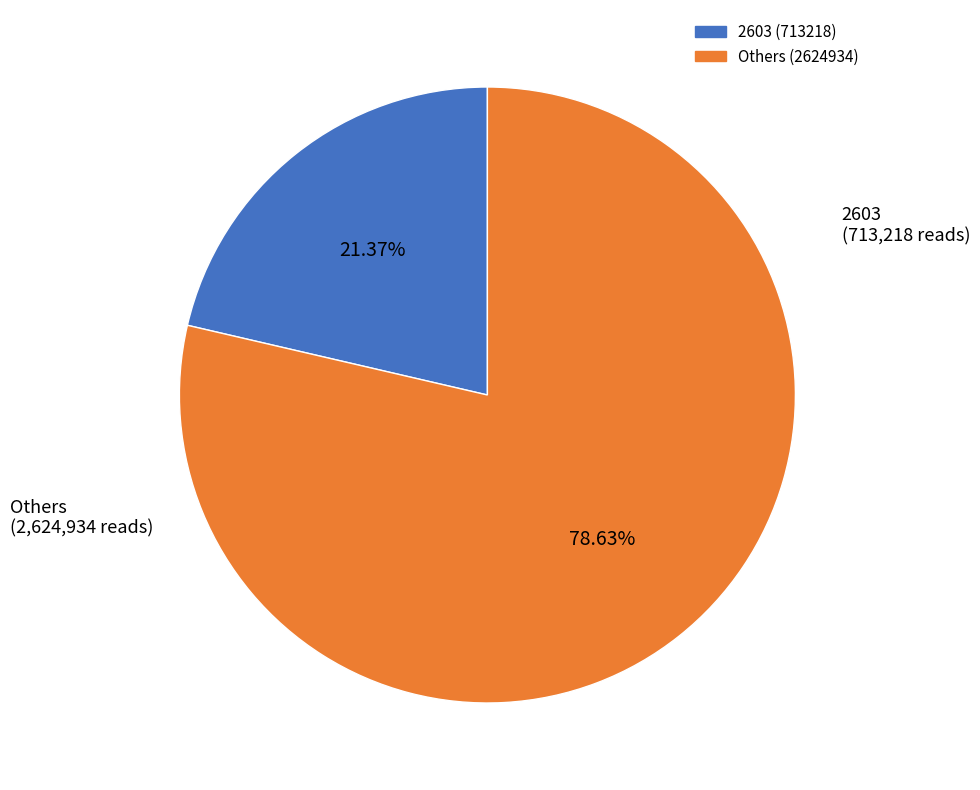

Is there a majority slice in this chart?

Yes